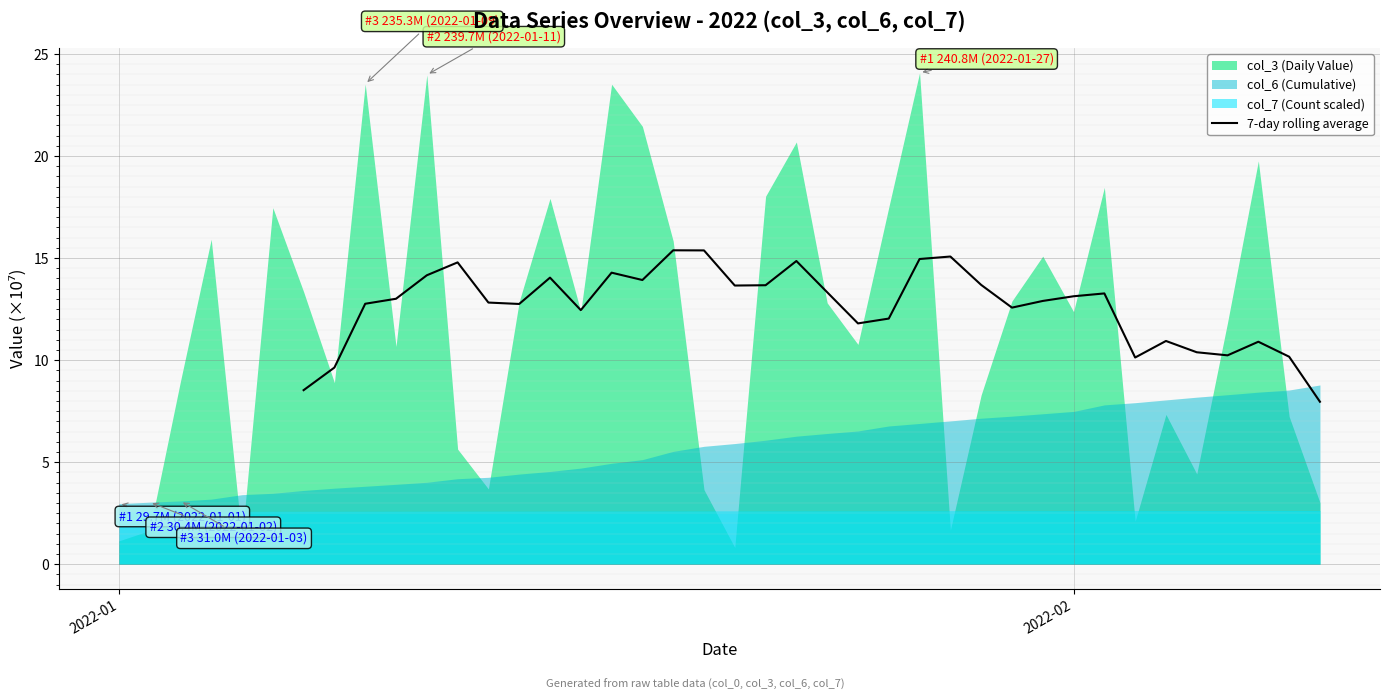

How many values exceed 12?

24